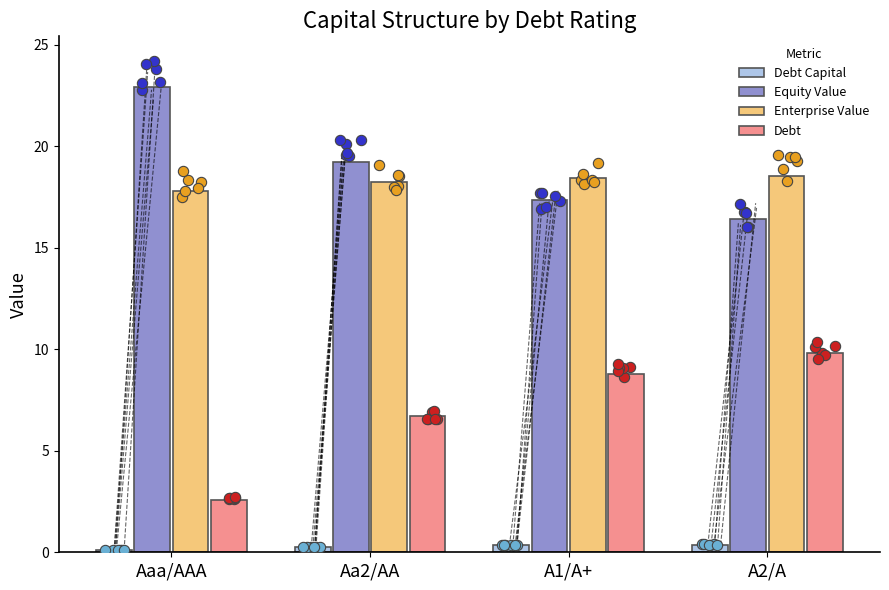

Which series contains the highest Y value?

Equity Value